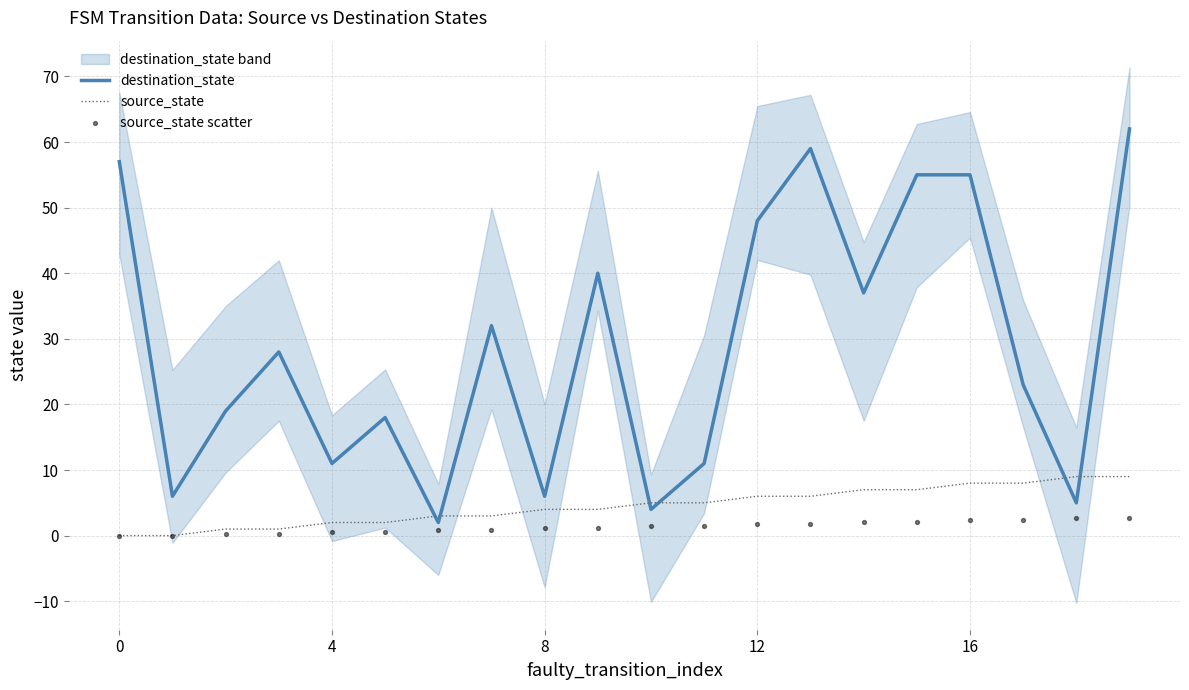

Which series reaches the maximum Y coordinate?

destination_state